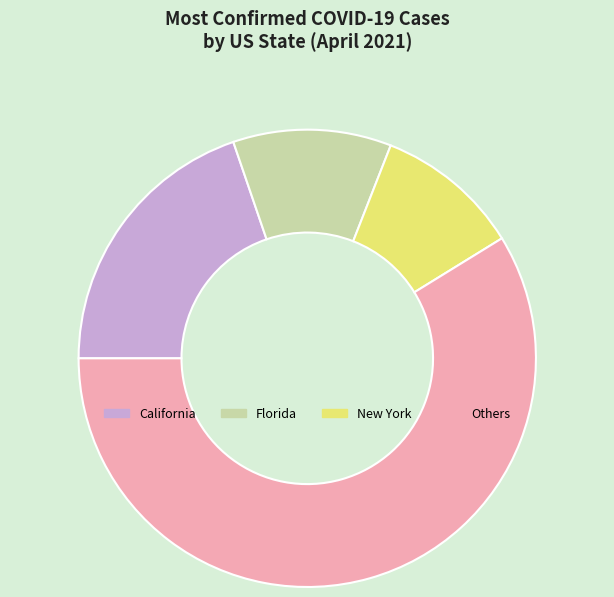

Which category has the smallest portion of the pie?

New York